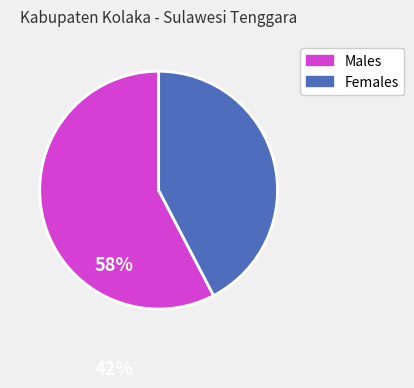

Is there a majority slice in this chart?

Yes